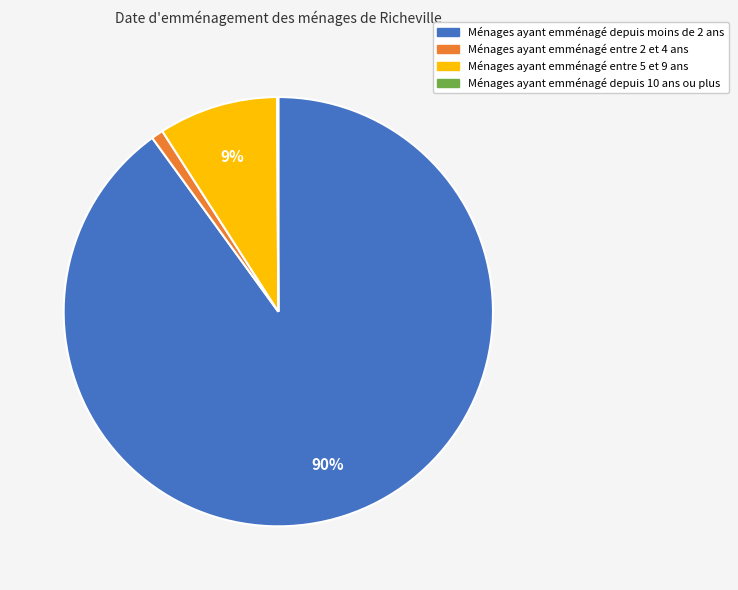

Is there a majority slice in this chart?

Yes